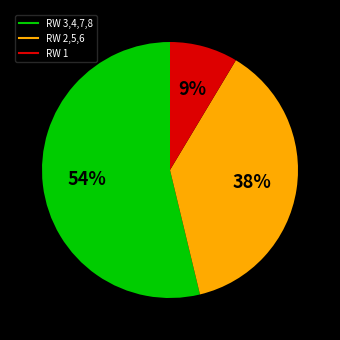

Is there any slice that represents more than half of the pie?

Yes